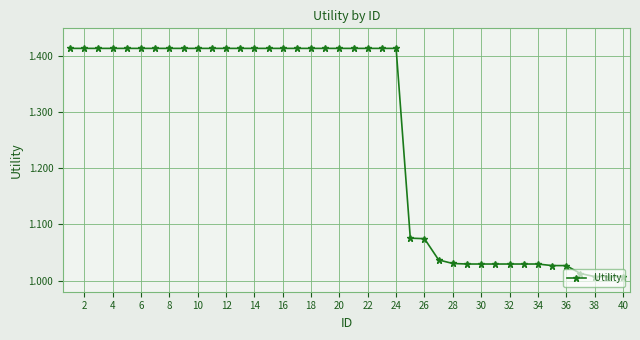

What is the difference between the maximum and minimum values?

0.4